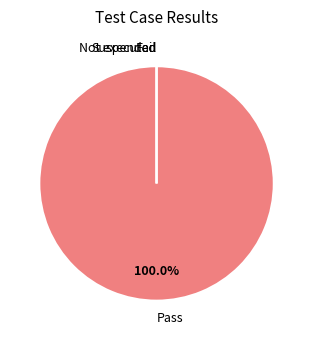

Which slice is the smallest?

Fail